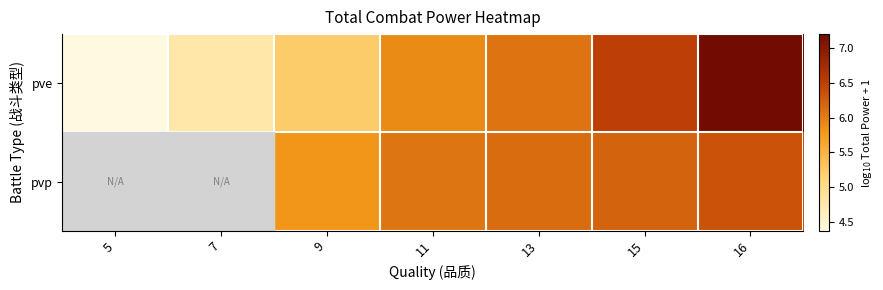

At how many categories does at least one series exceed 6?

4